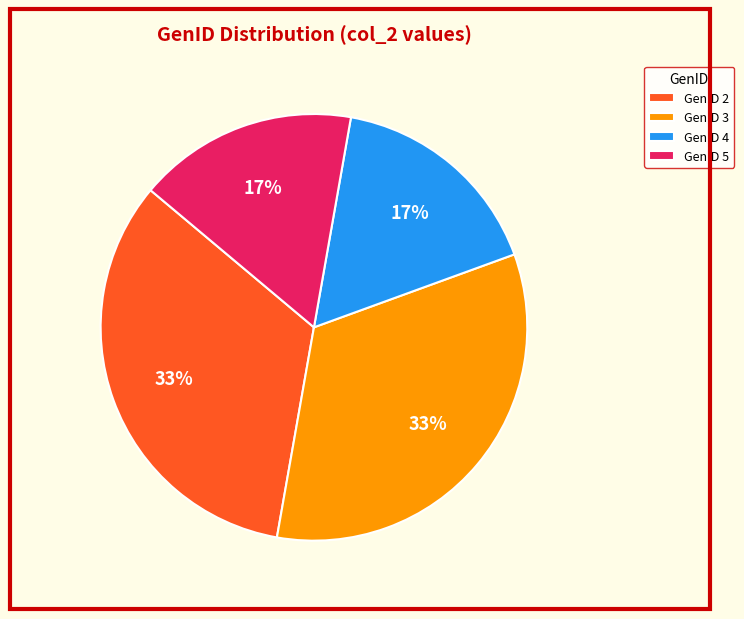

To the nearest percent, what percentage of the pie is GenID 5?

17%